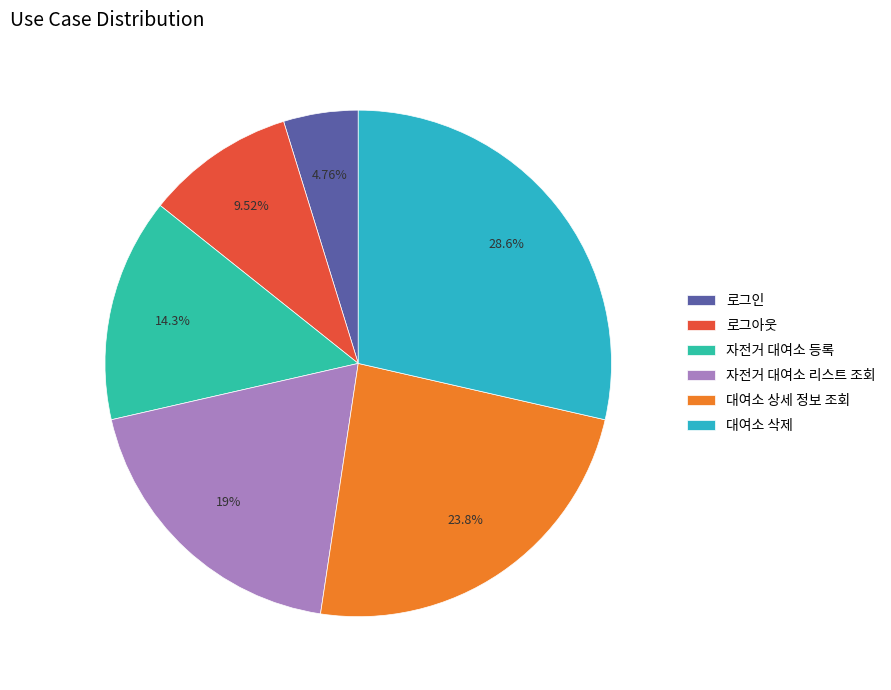

Approximately how many times larger is the value at 자전거 대여소 등록 compared to 대여소 상세 정보 조회?

0.6